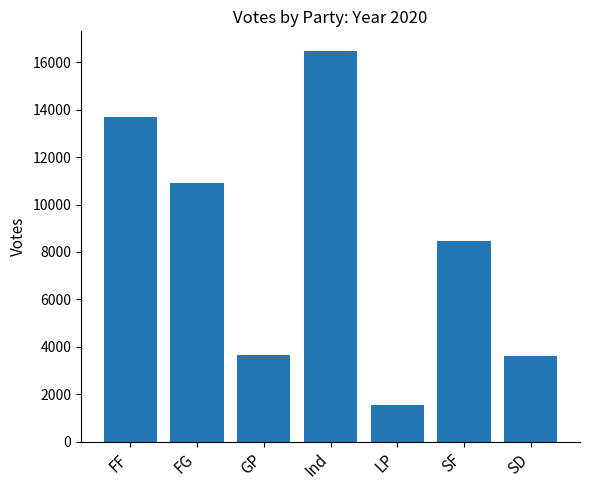

Is it true that the value at FF is 7757?

False